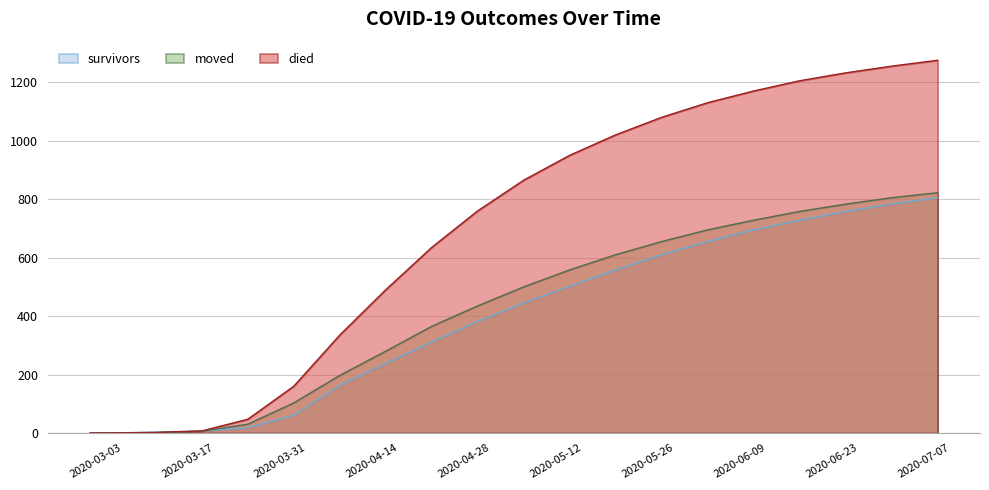

Which category has the highest value across all series?

2020-07-05